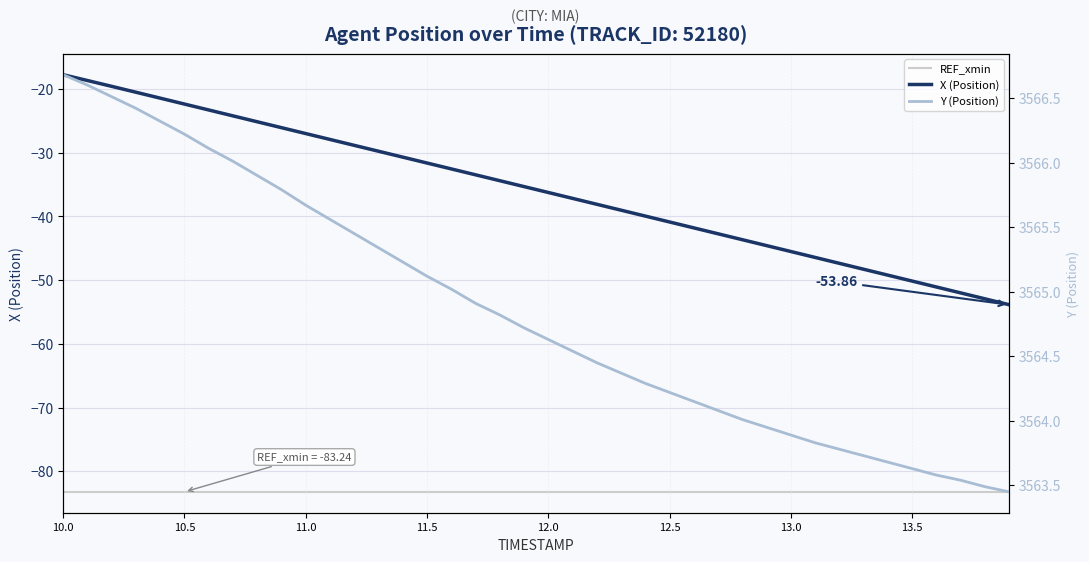

Rank the series by their average value, from highest to lowest.

Y, X